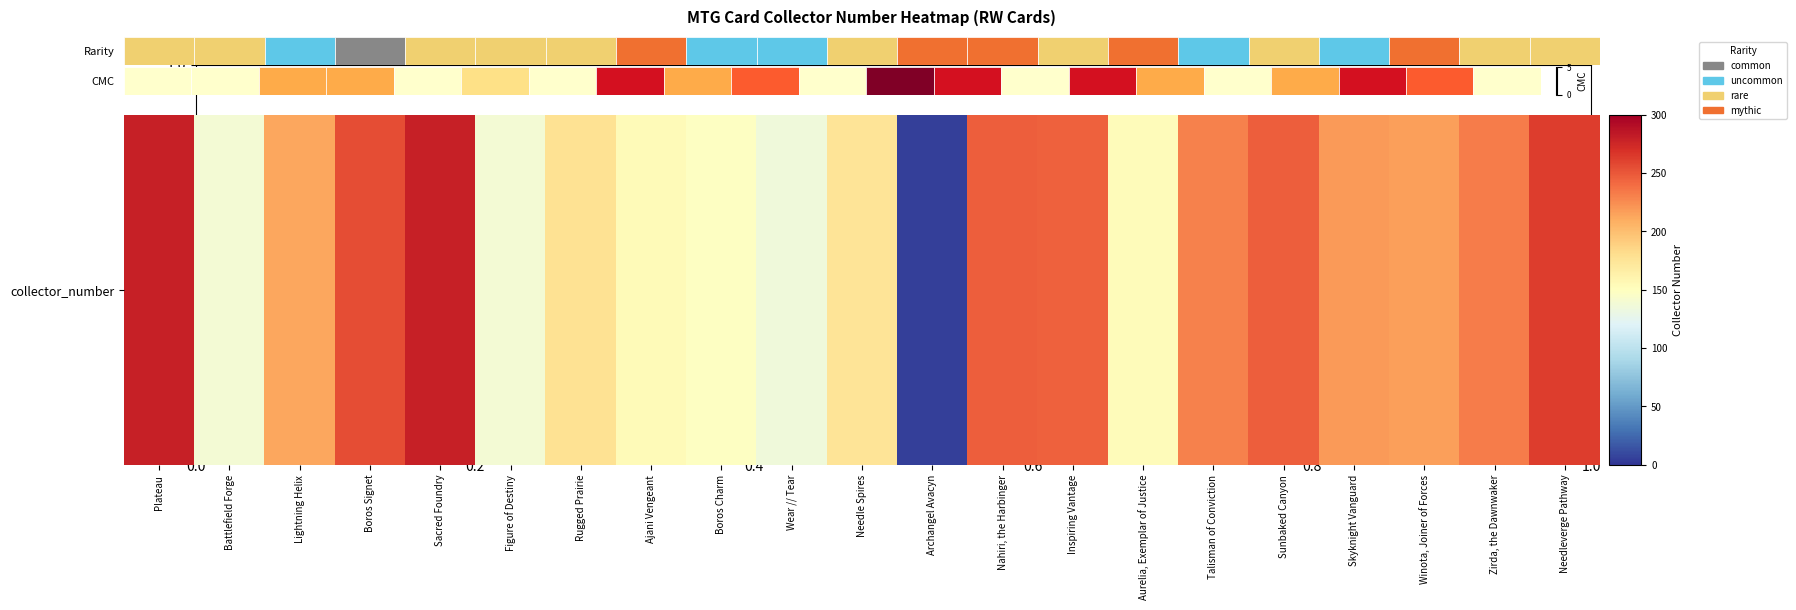

What is the ratio of the value at Sacred Foundry to the value at Archangel Avacyn?

56.0